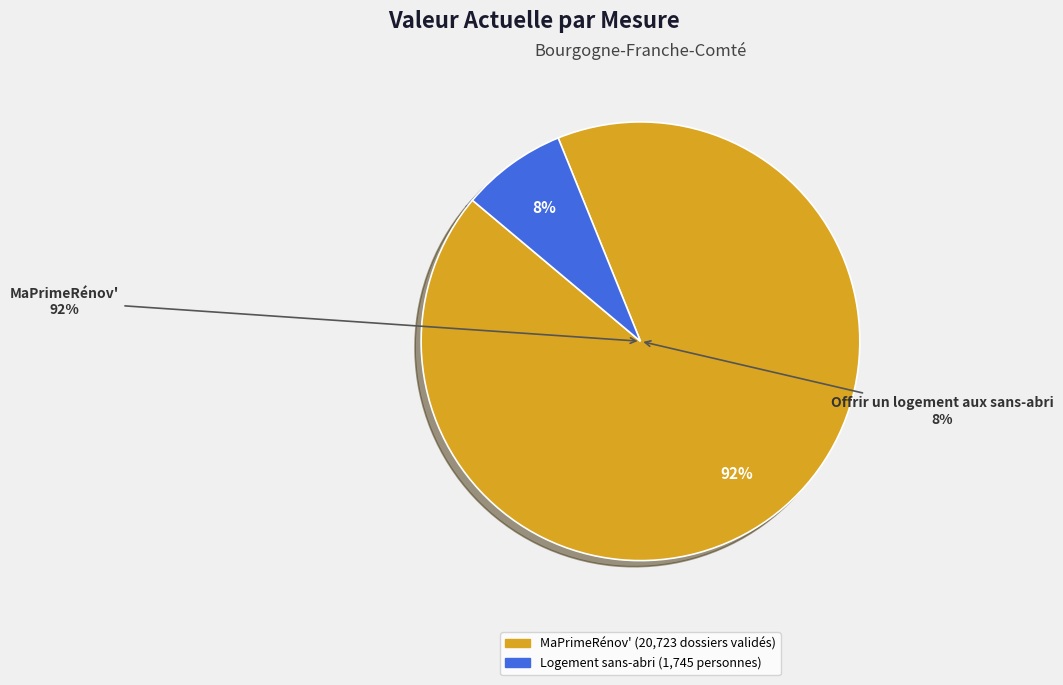

To the nearest percent, what portion does Offrir un logement aux sans-abri represent?

8%